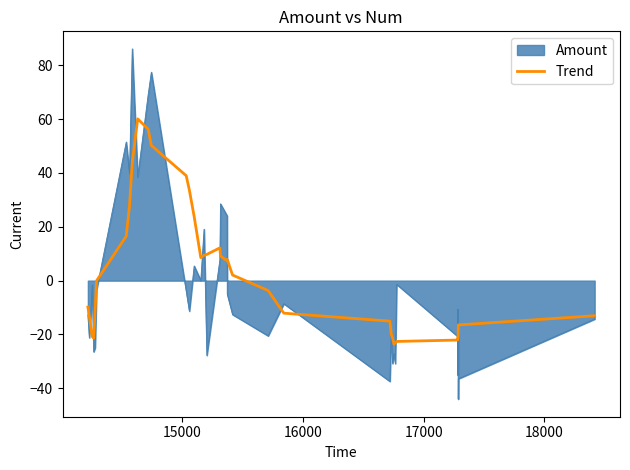

What is the minimum value shown in the chart?

-44.0